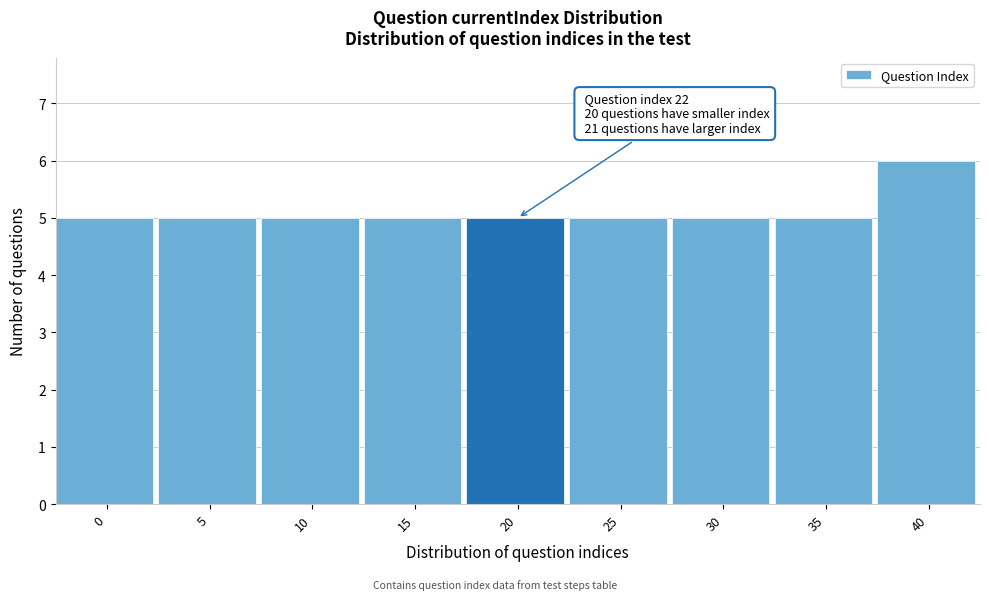

Reading right to left, list all the values displayed in this chart.

6	5	5	5	5	5	5	5	5